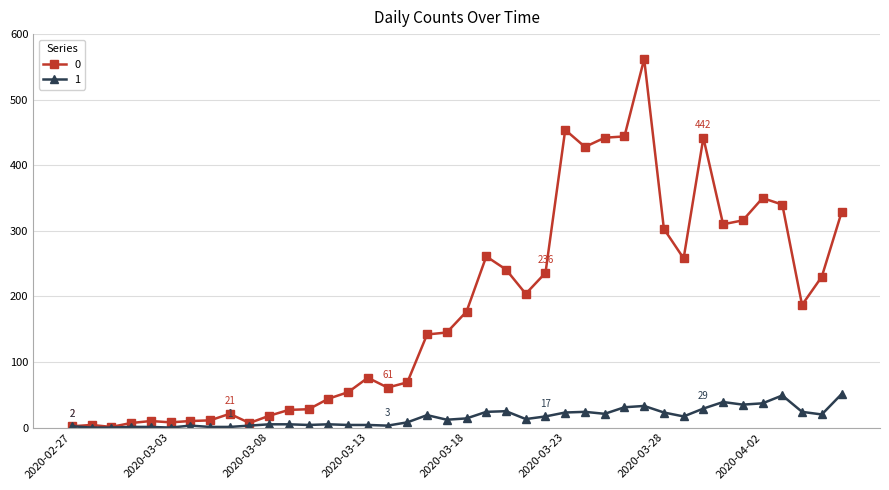

True or false: 1 has more than 2 interior local peaks.

True